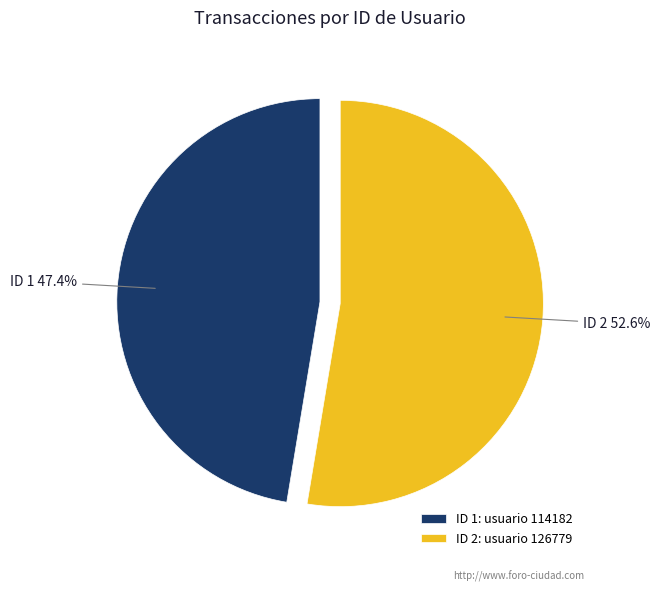

To the nearest percent, what is the average slice percentage?

50%